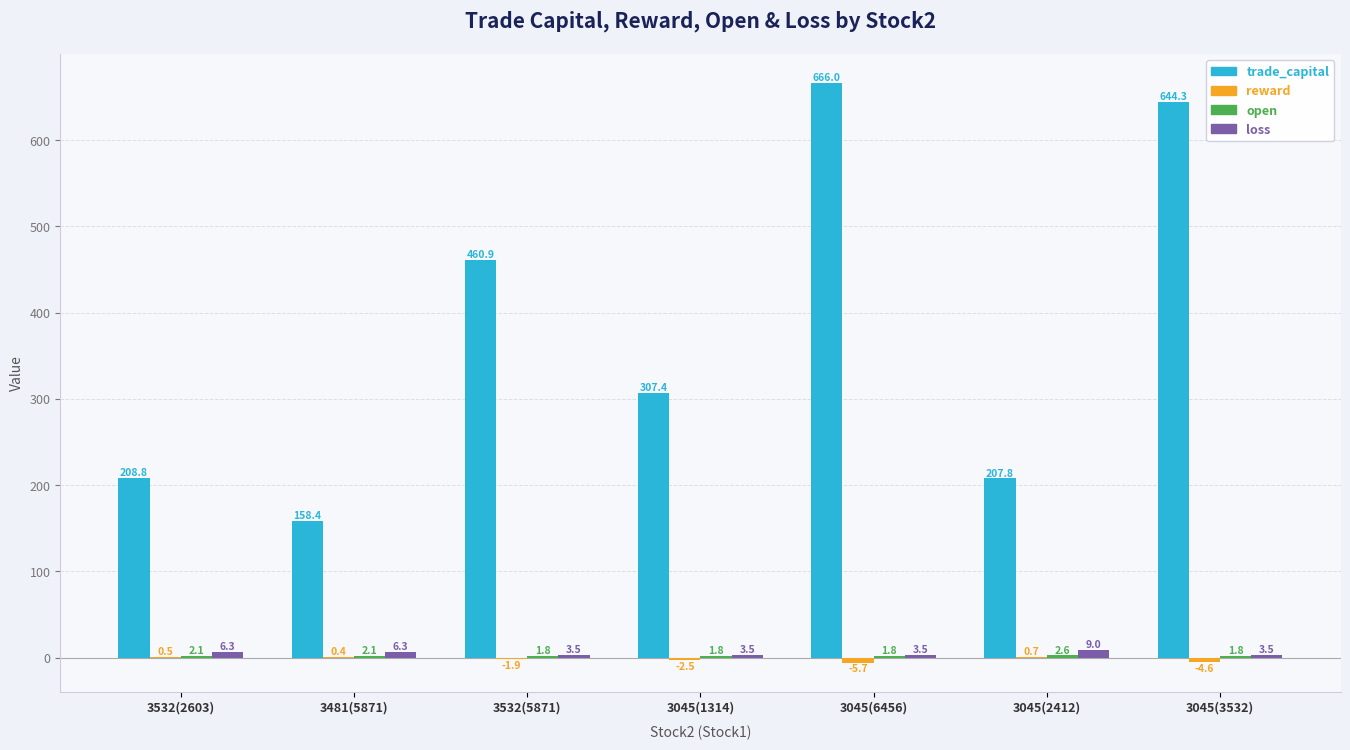

What is the total value across all series at 3045(1314)?

310.1